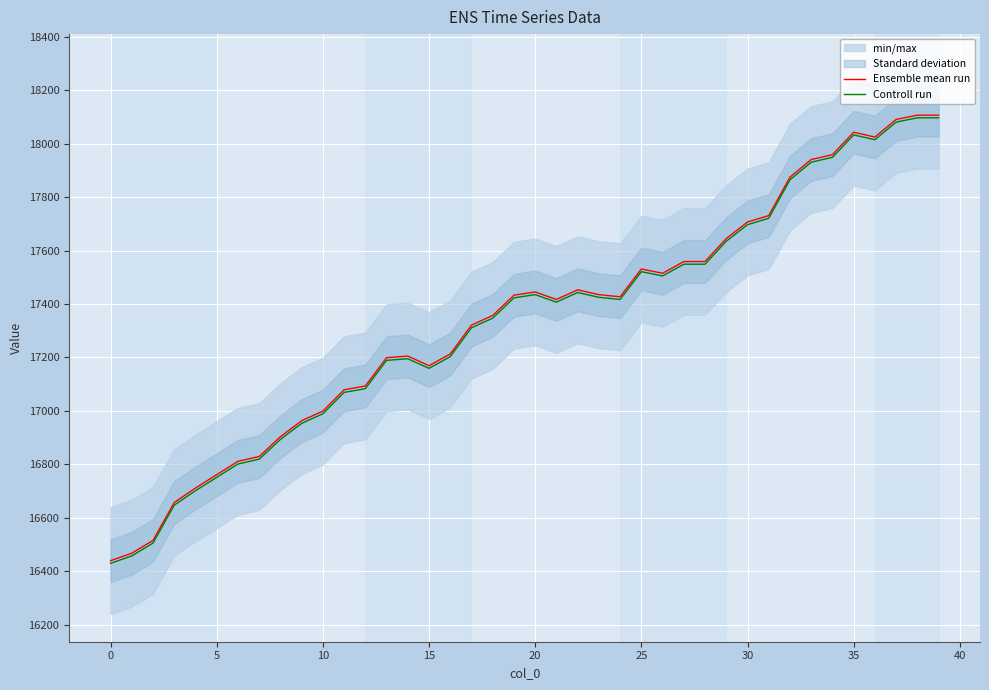

What is the difference between the second highest and second lowest values in the Controll run series?

1640